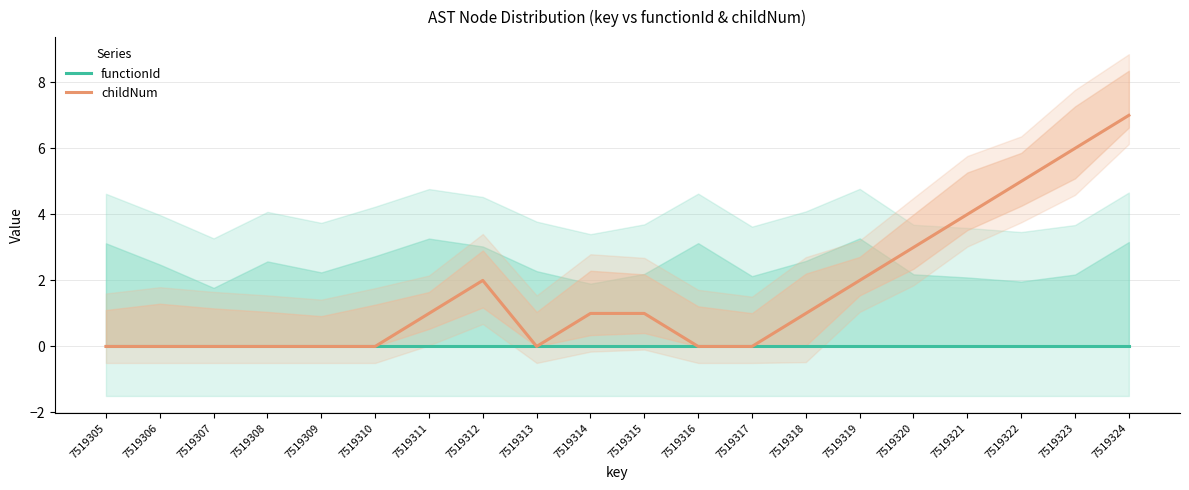

The childNum series shows -4 at 7519309. True or false?

False